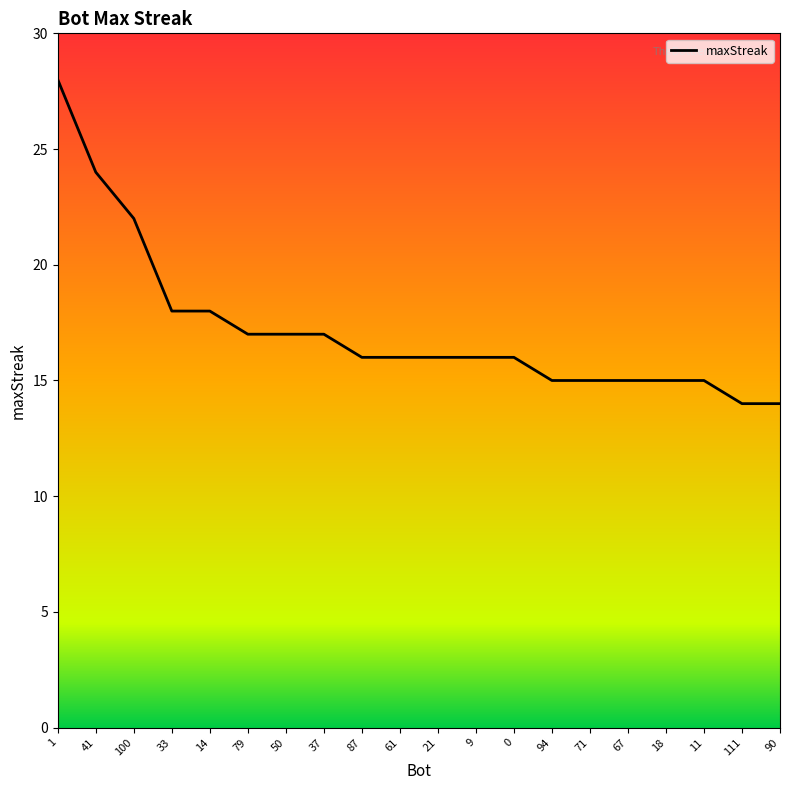

Reading right to left, transcribe all the data shown in this chart.

90=14	111=14	11=15	18=15	67=15	71=15	94=15	0=16	9=16	21=16	61=16	87=16	37=17	50=17	79=17	14=18	33=18	100=22	41=24	1=28